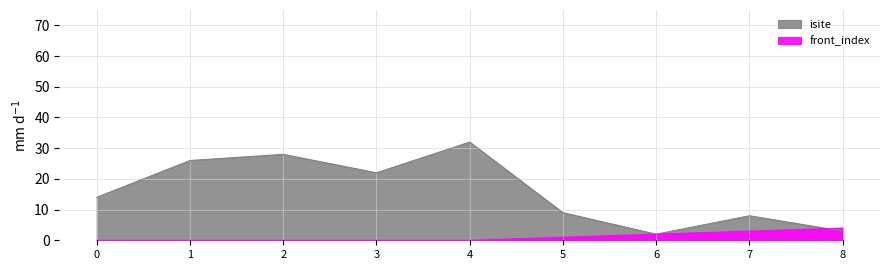

What is the sum of all isite values?

144